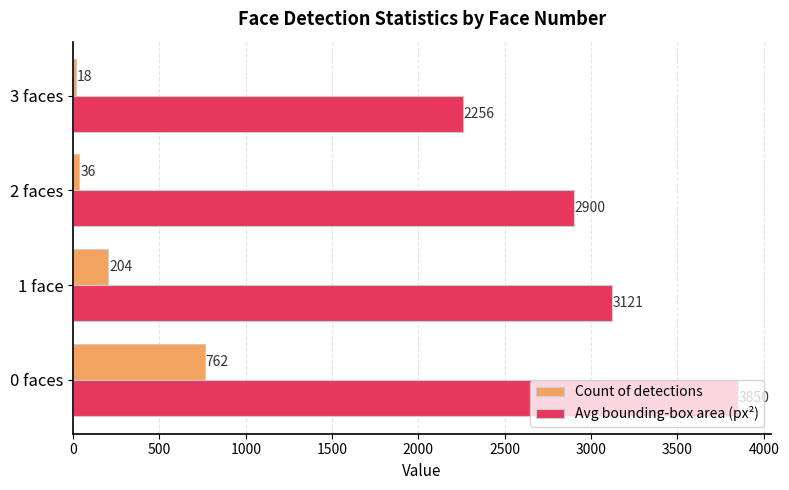

Which series has the largest range (max minus min)?

Avg bounding-box area (px²)